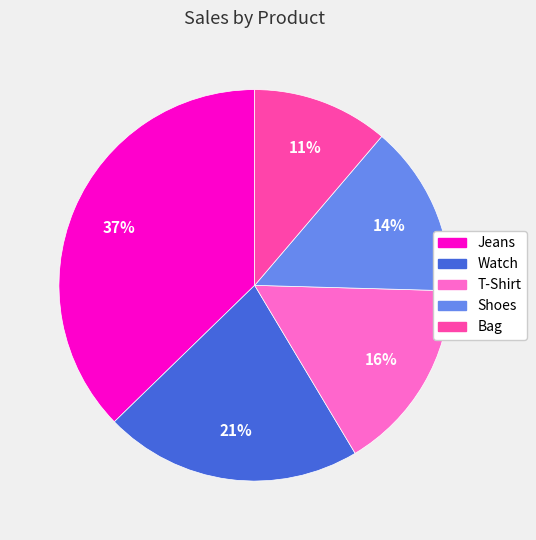

Rank the categories by value from highest to lowest.

Jeans, Watch, T-Shirt, Shoes, Bag